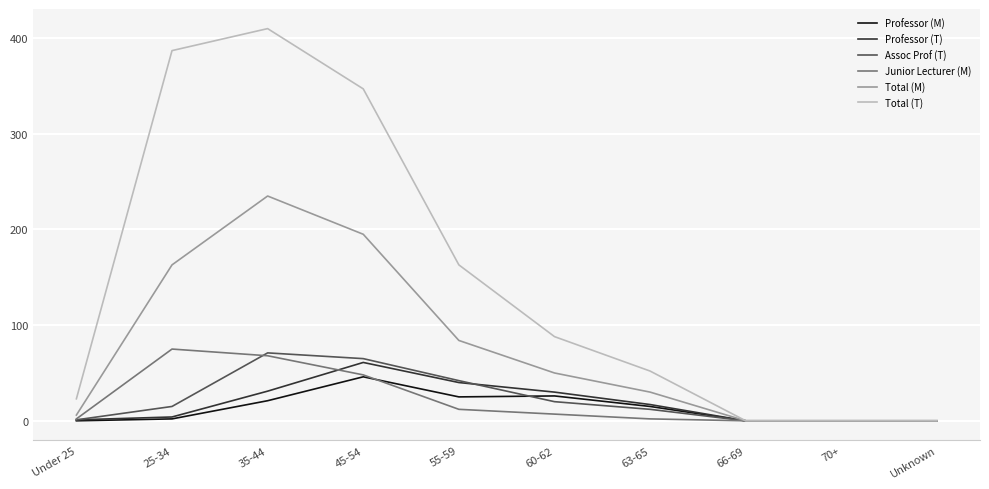

Where is Total (M) nearest to the value 117?

55-59